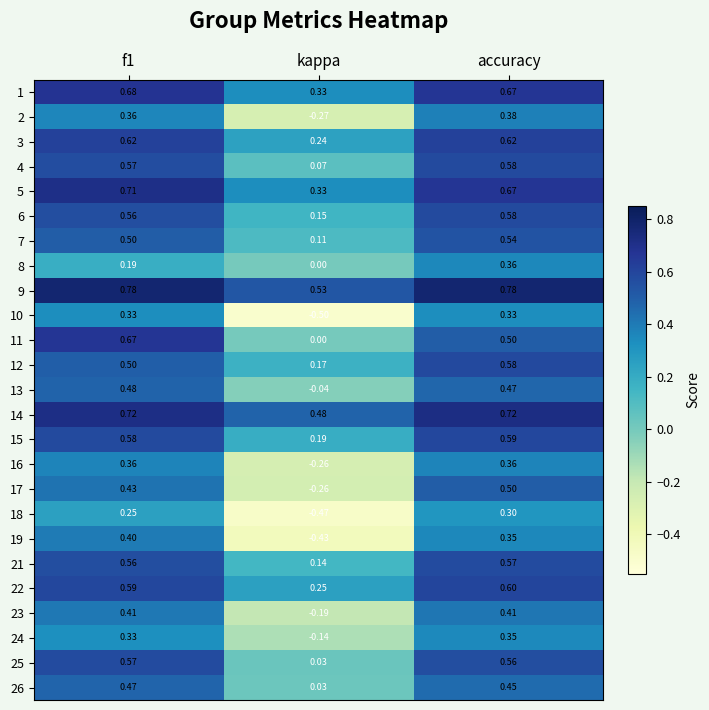

Is the value of 24 at kappa greater than the value of 15 at accuracy?

No